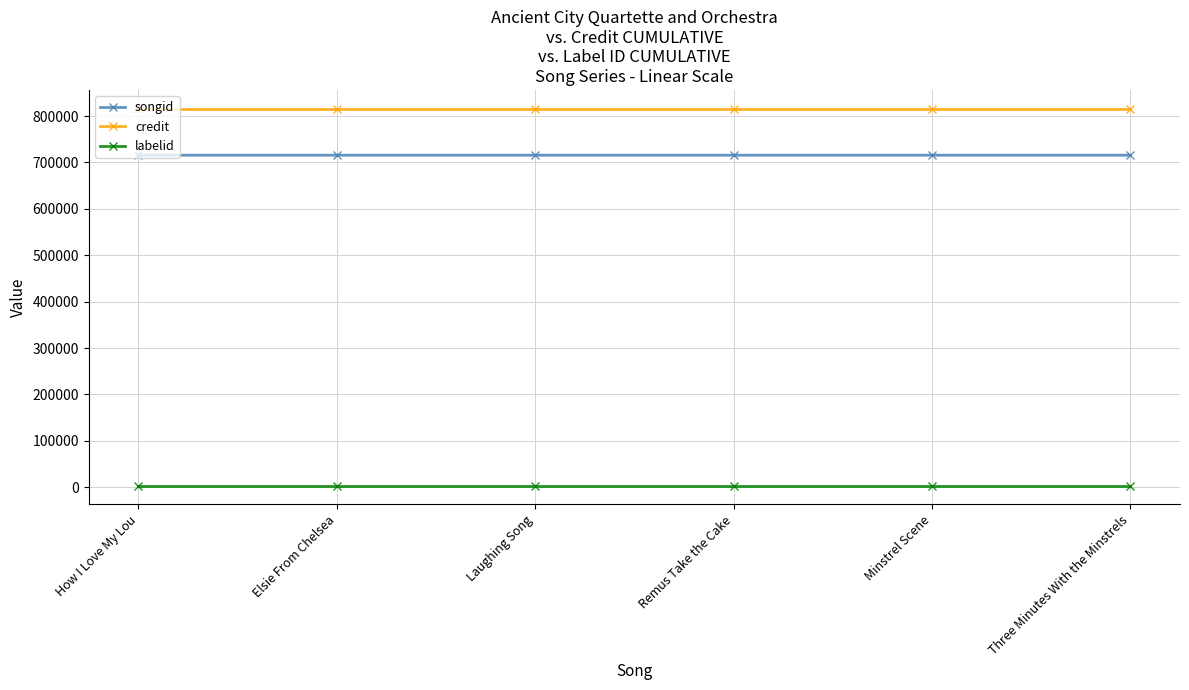

What is the sum of all labelid values?

21780